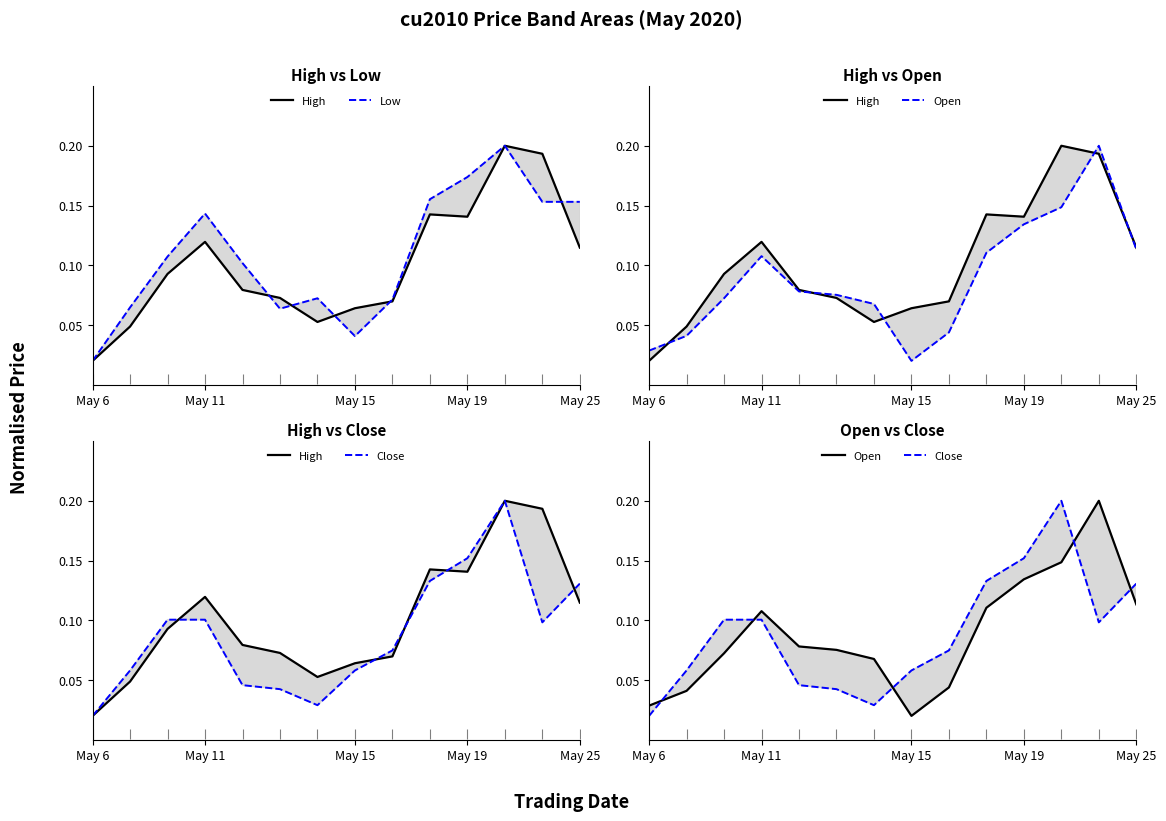

At which category is the sum across all series the highest?

11